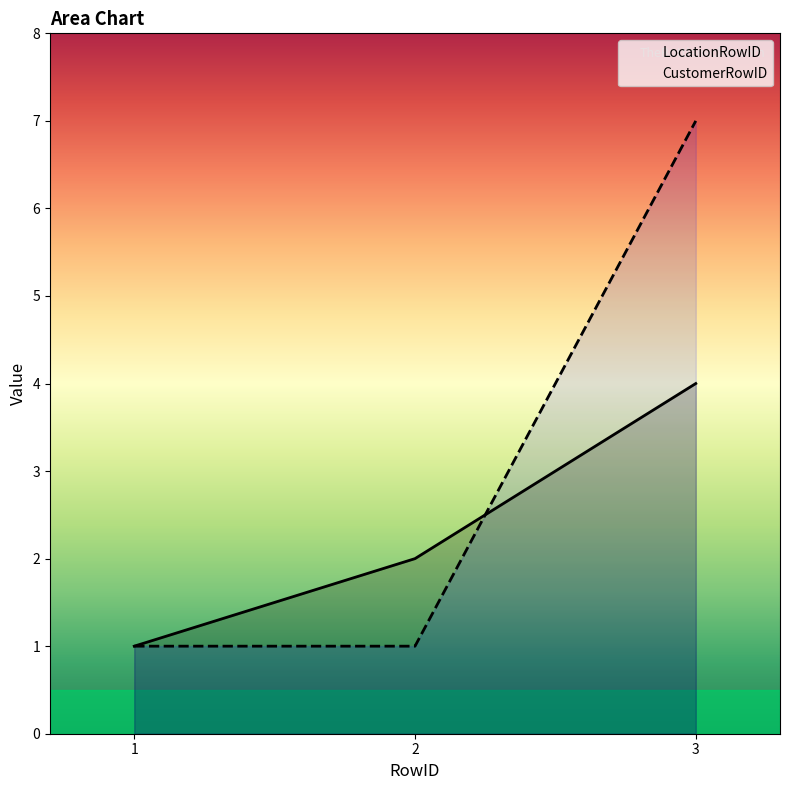

The value of LocationRowID at 3 is 6. True or false?

False